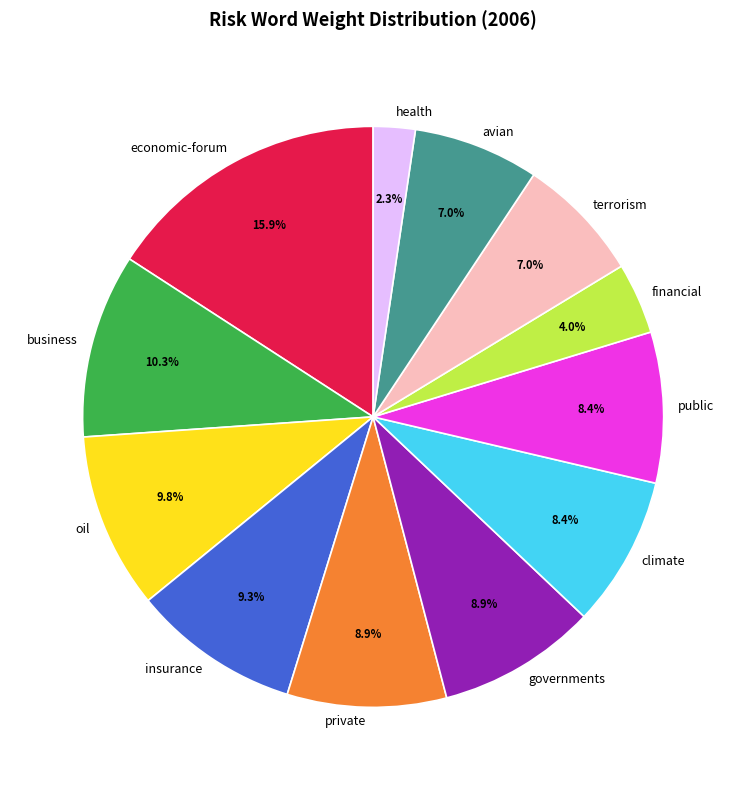

To the nearest percent, what is the difference between the health and economic-forum slice percentages?

14%